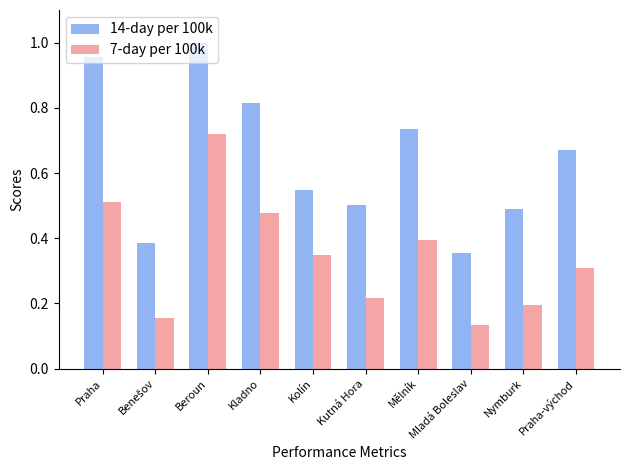

The 14-day per 100k series shows 1.0 at Beroun. True or false?

True